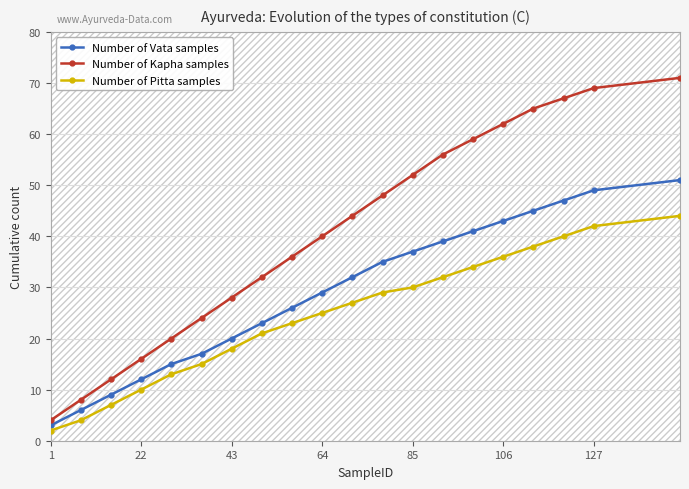

How many lines are shown in the chart?

3